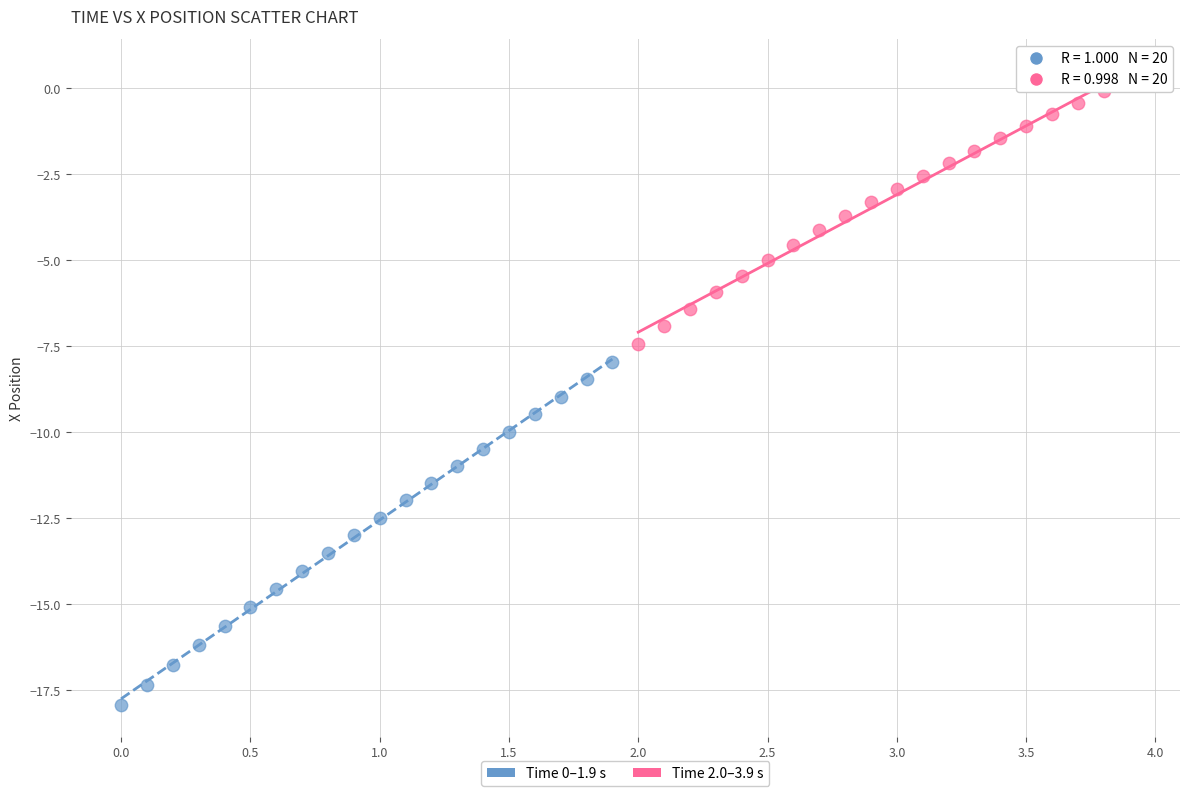

Which series reaches the minimum Y coordinate?

Time 0–1.9 s